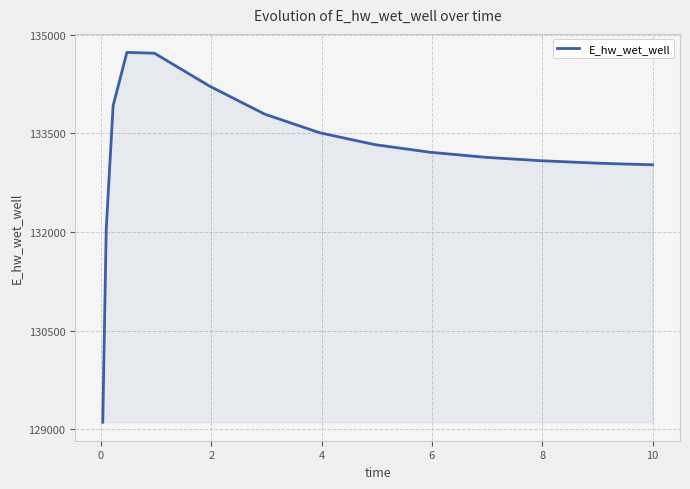

What is the minimum value shown in the chart?

129107.9